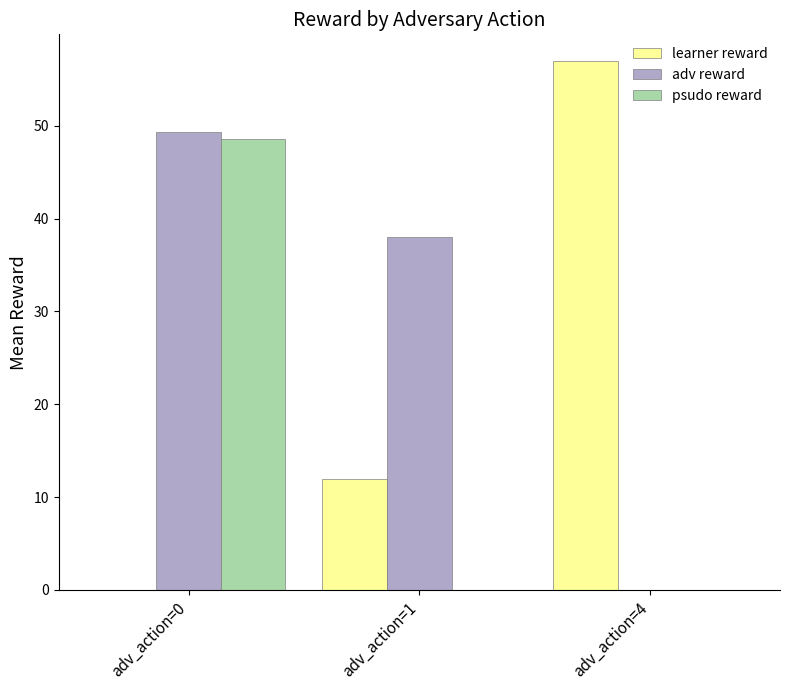

What is the greatest value displayed?

57.0